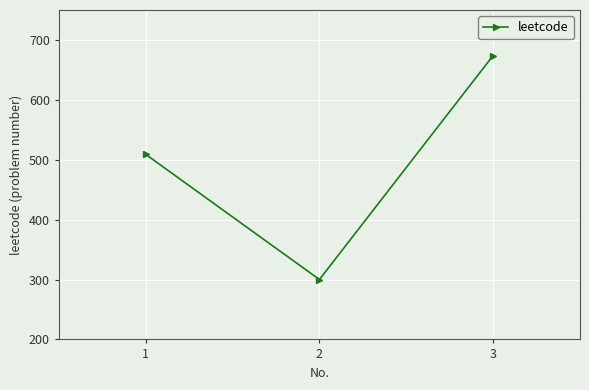

What is the sum of the values at 1 and 3?

1183